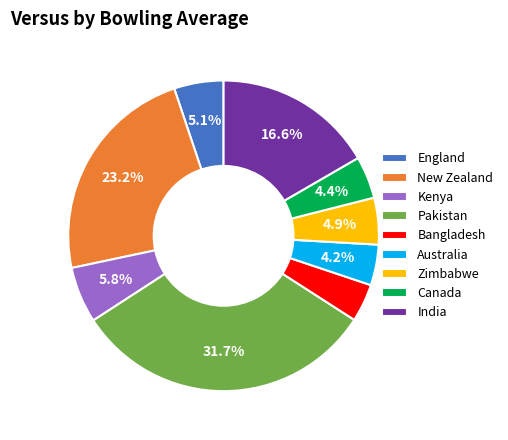

How many segments does this pie chart have?

9